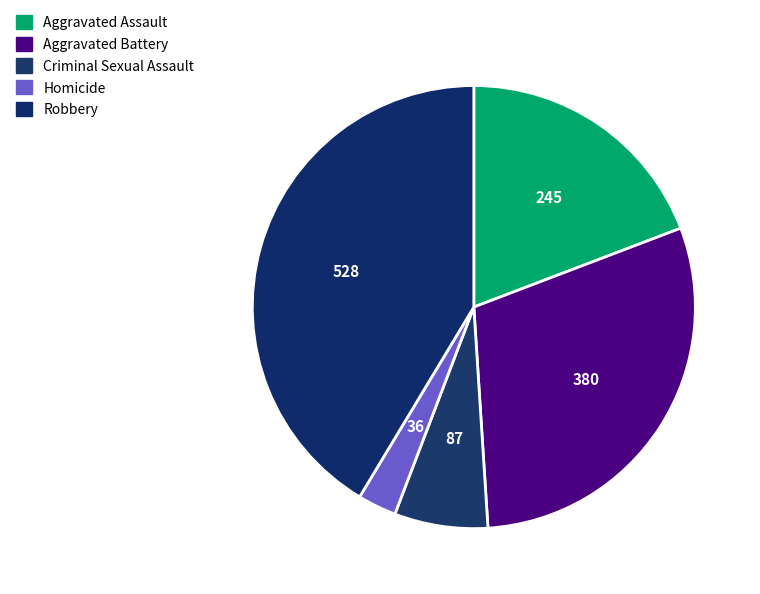

What is the smallest slice in the pie chart?

Homicide